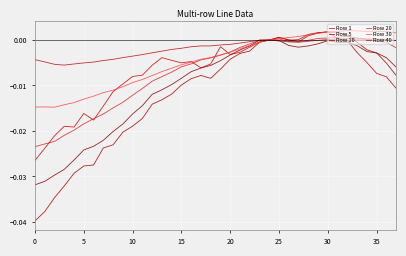

How many intersections are there between Row 40 and Row 1?

1